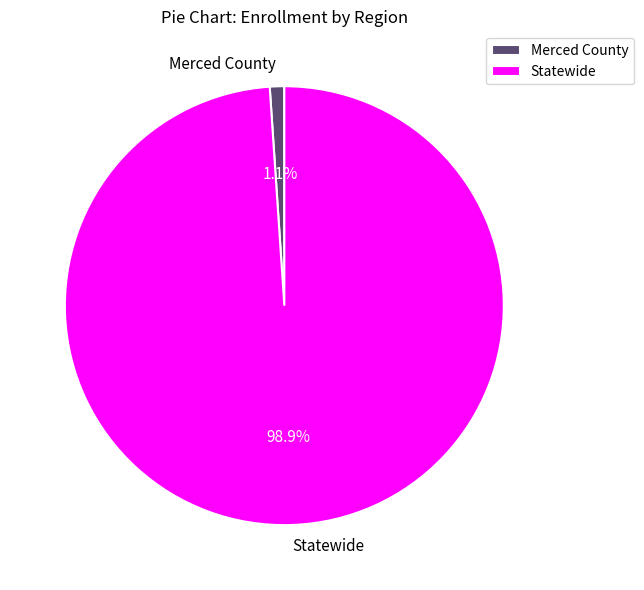

How many segments does this pie chart have?

2